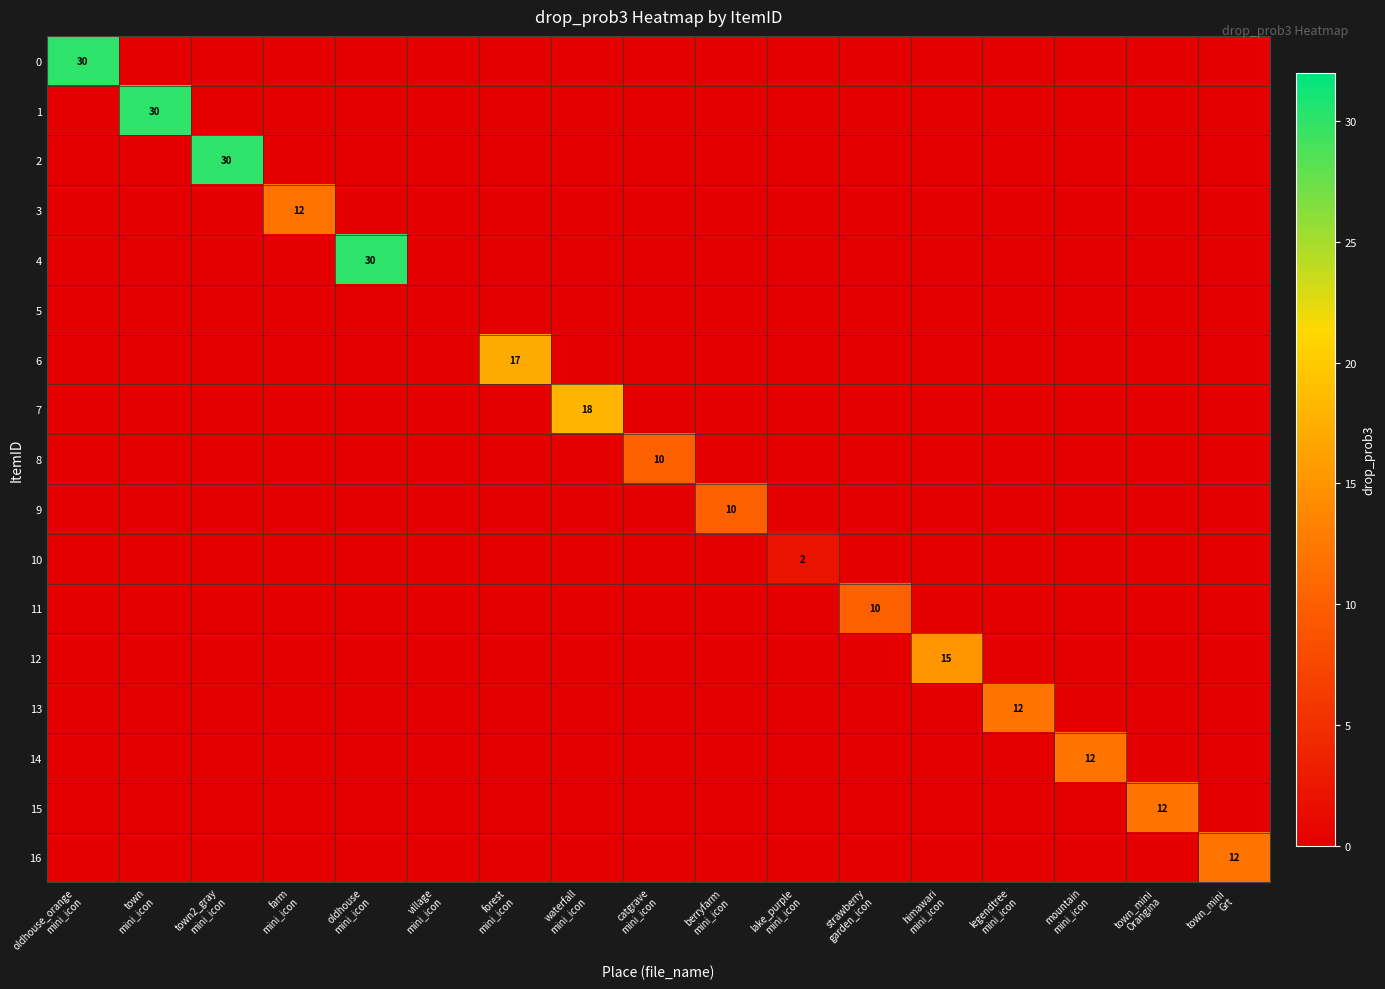

The value of 13 at farm mini_icon is 0. True or false?

True